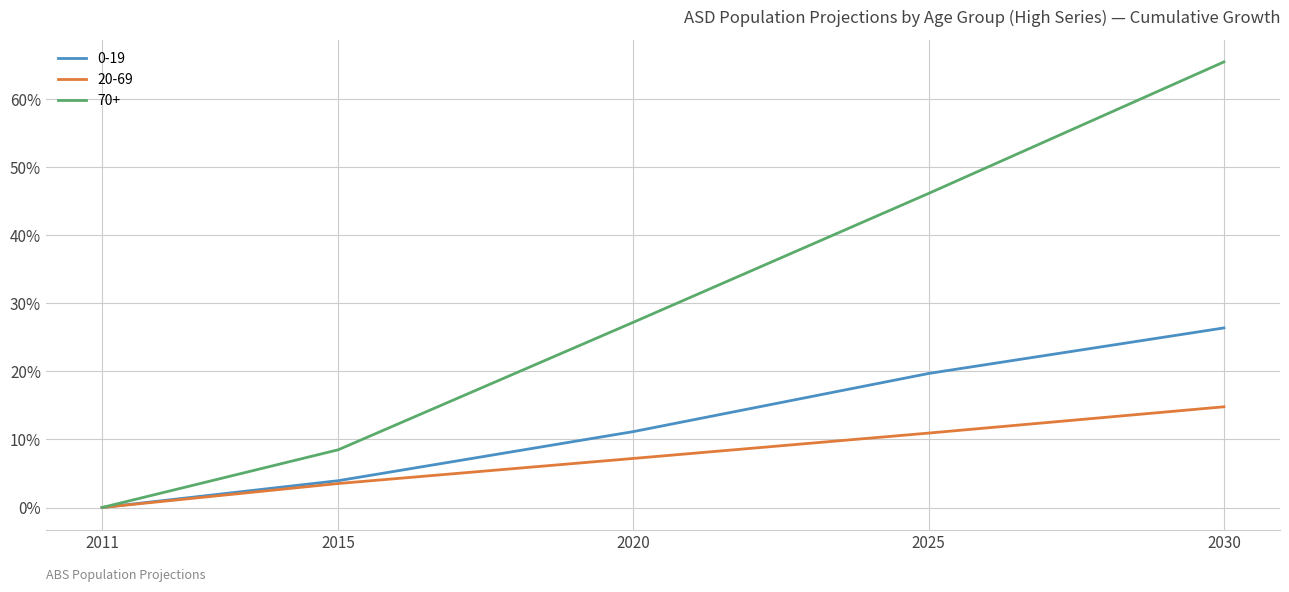

Is this an area chart (filled region under the line)?

No